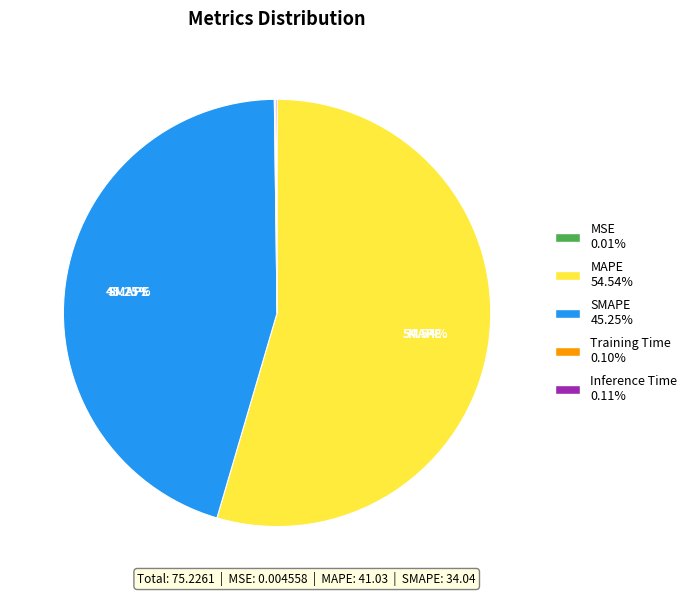

Does any single category account for the majority?

Yes